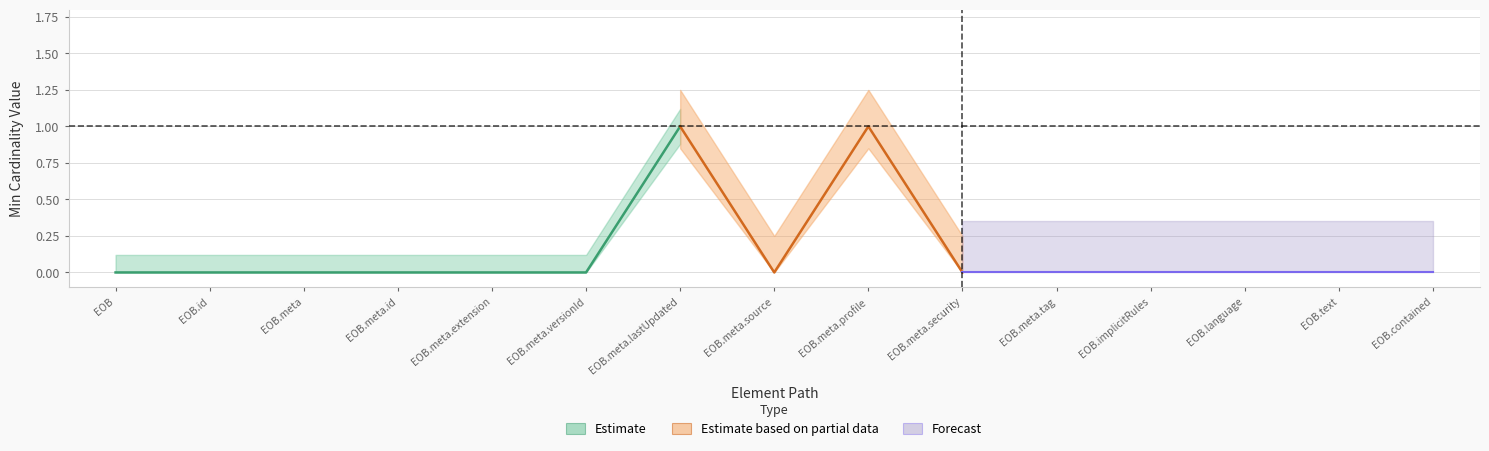

The Base Min series shows 0 at ExplanationOfBenefit.text. True or false?

True